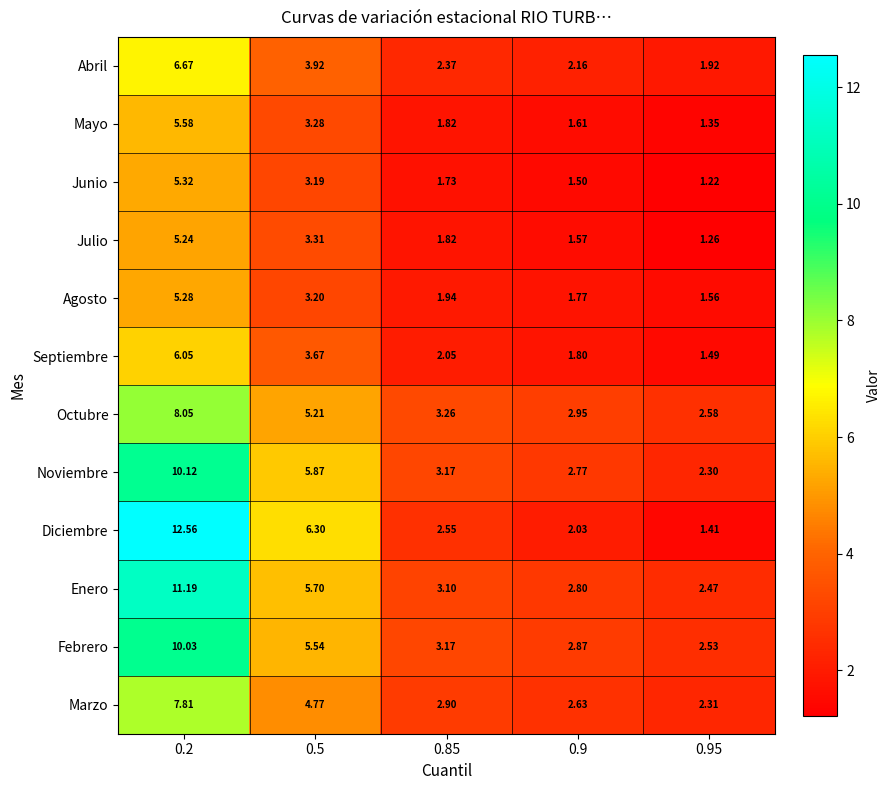

Is the value of Mayo at 0.5 greater than the value of Abril at 0.9?

Yes